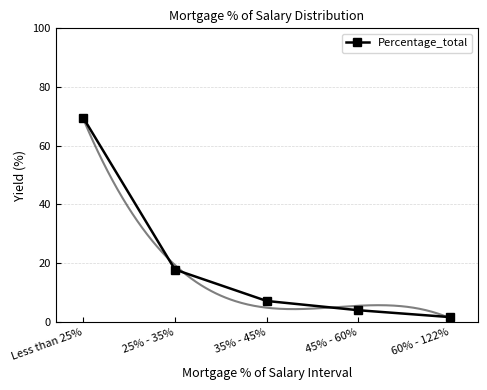

What is the maximum value shown in the chart?

69.6